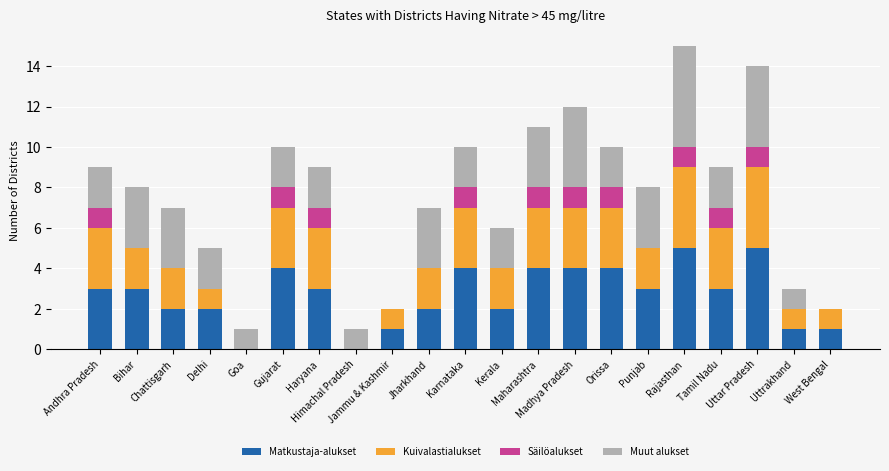

True or false: Säilöalukset has a value of 0 at Goa.

True